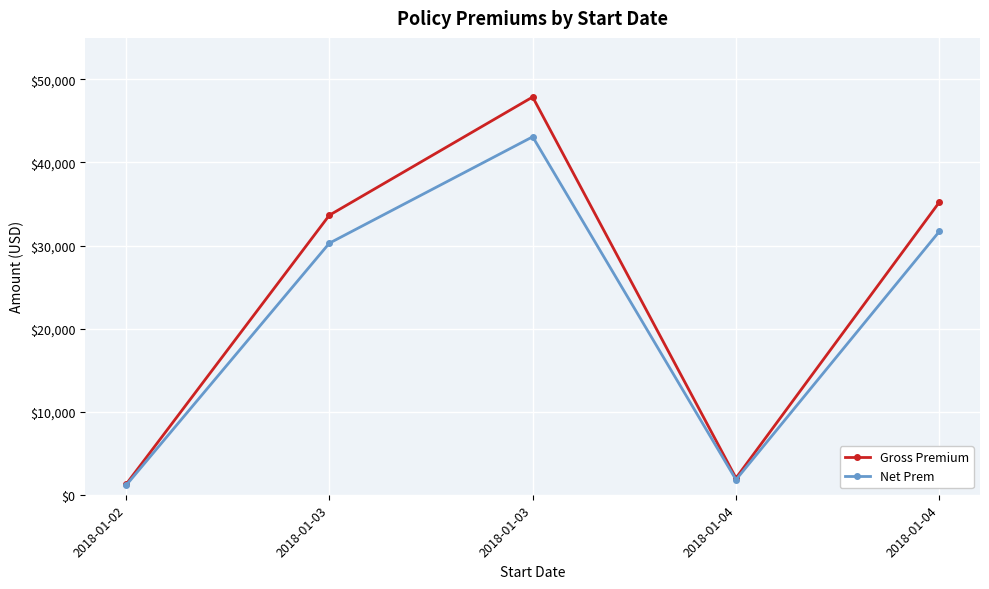

Reading left to right, transcribe all the data shown in this chart.

Gross Premium: 2018-01-02=1247.0	2018-01-03=33650.0	2018-01-03=47882.0	2018-01-04=2012.0	2018-01-04=35220.9
Net Prem: 2018-01-02=1122.3	2018-01-03=30285.0	2018-01-03=43093.8	2018-01-04=1810.8	2018-01-04=31698.9